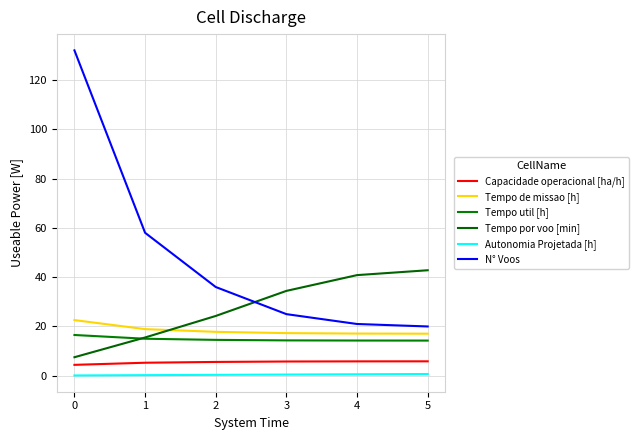

At 3, list the series in order from smallest to largest.

Autonomia Projetada [h], Capacidade operacional [ha/h], Tempo util [h], Tempo de missao [h], N° Voos, Tempo por voo [min]